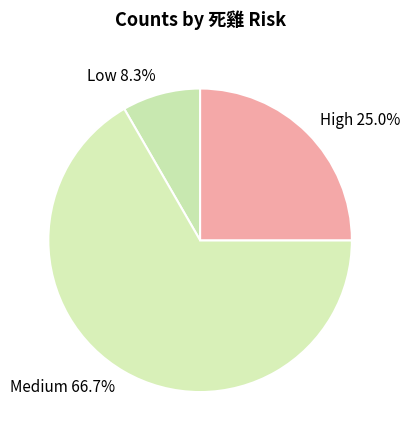

What percentage is NOT represented by Low 8.3%?

91.7%